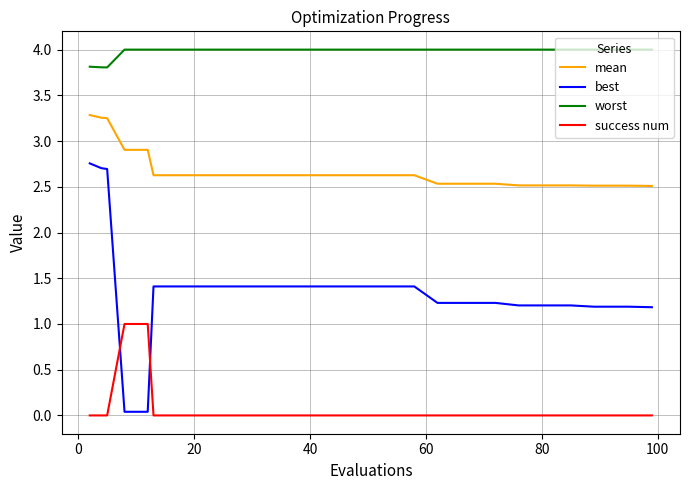

How many series are shown in this chart?

4